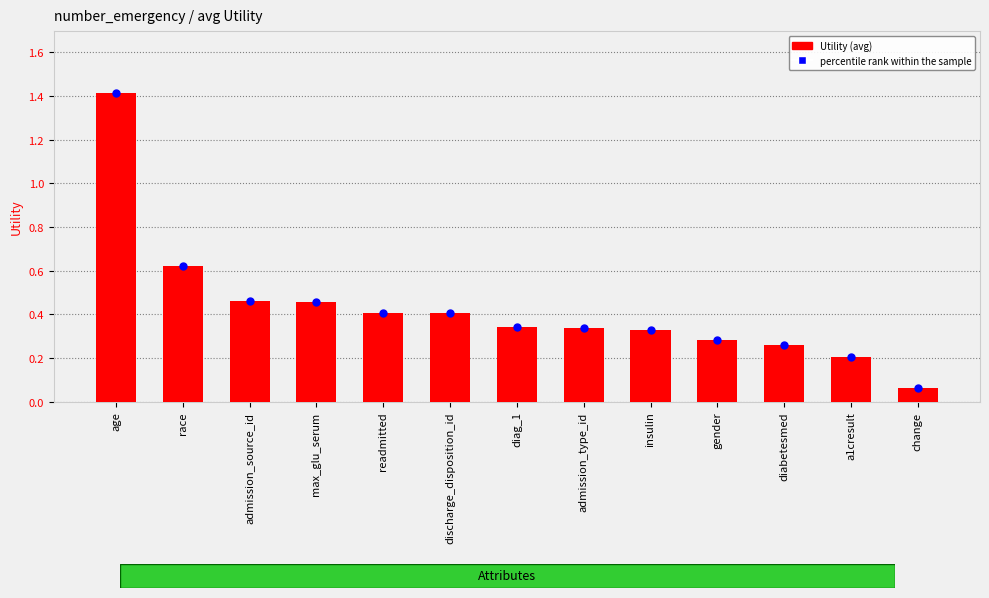

What is the total value across all series at change?

0.1